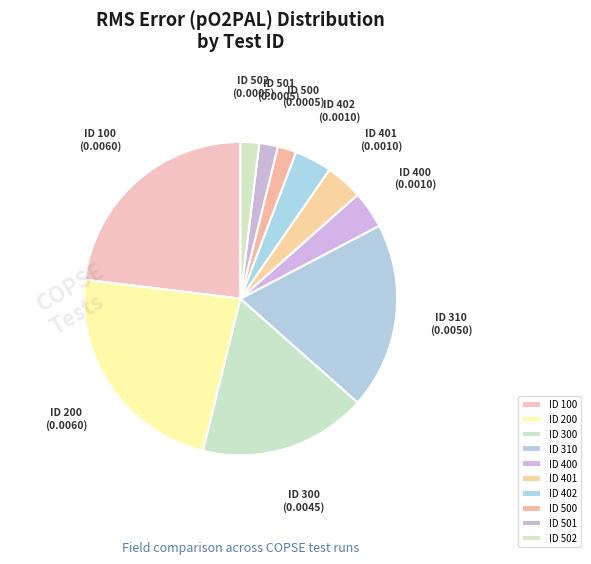

How many segments does this pie chart have?

10